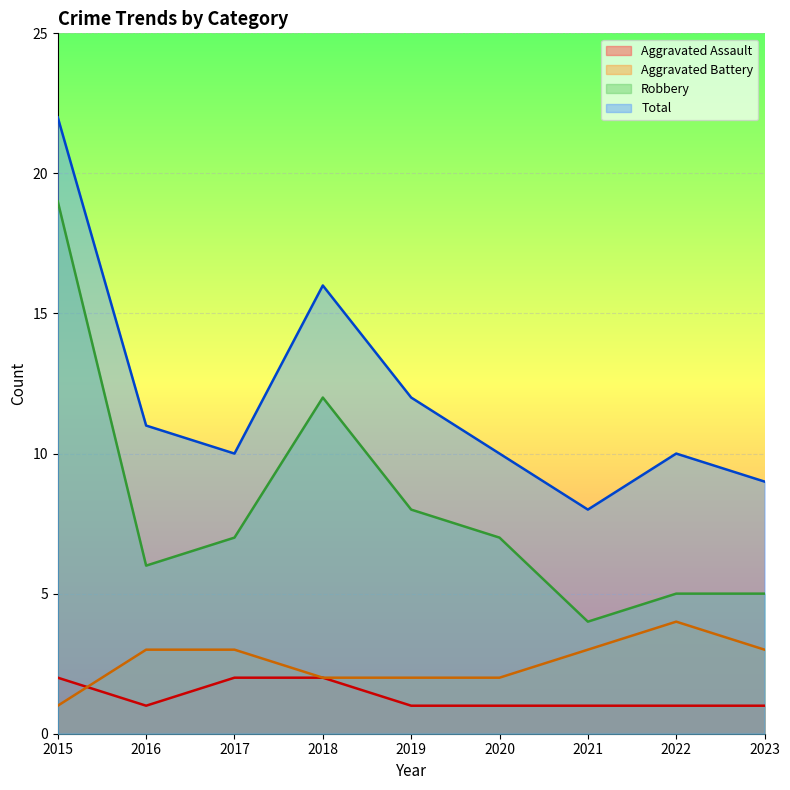

What is the average value of the Robbery series?

8